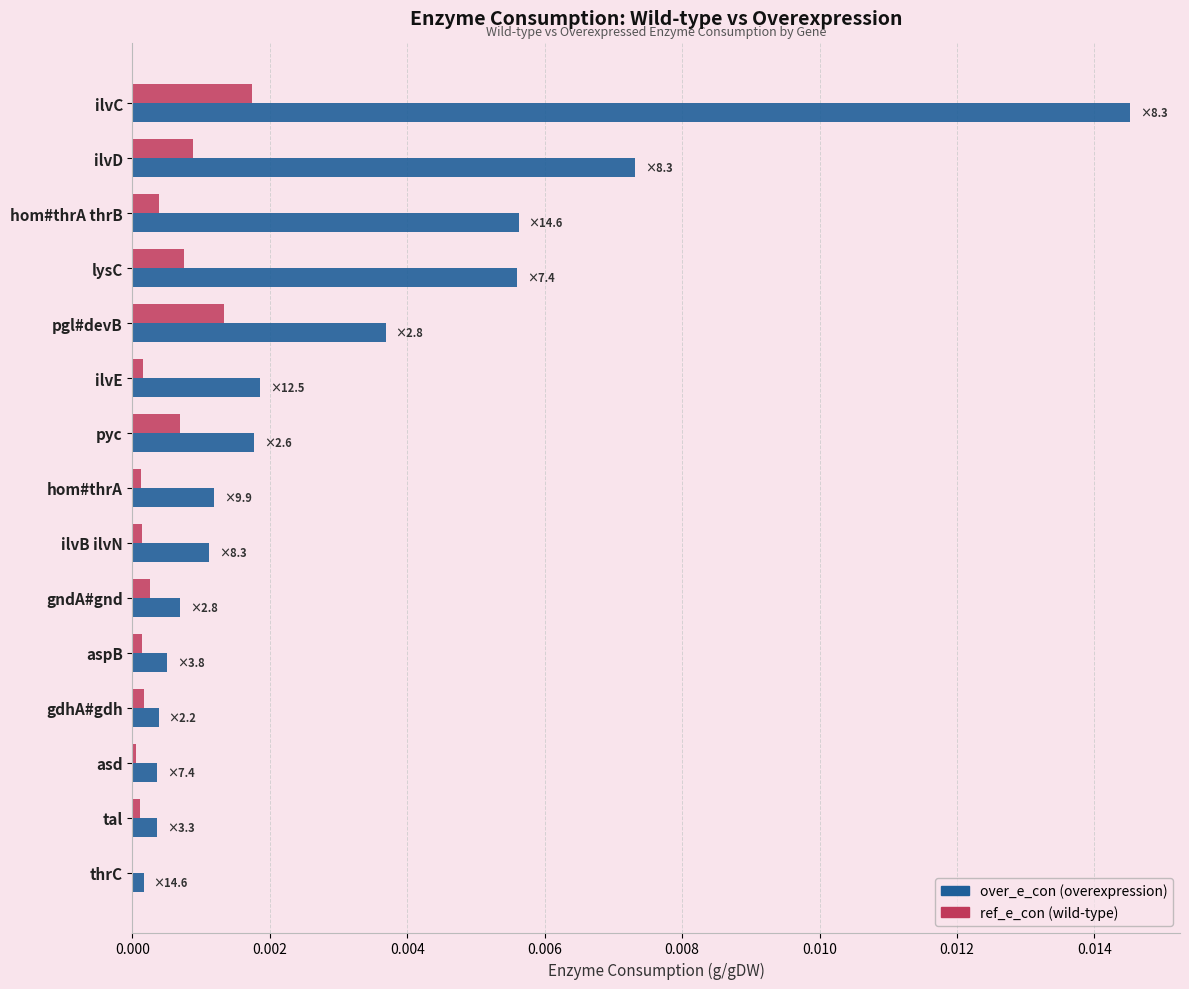

At which category is the sum across all series the highest?

ilvC